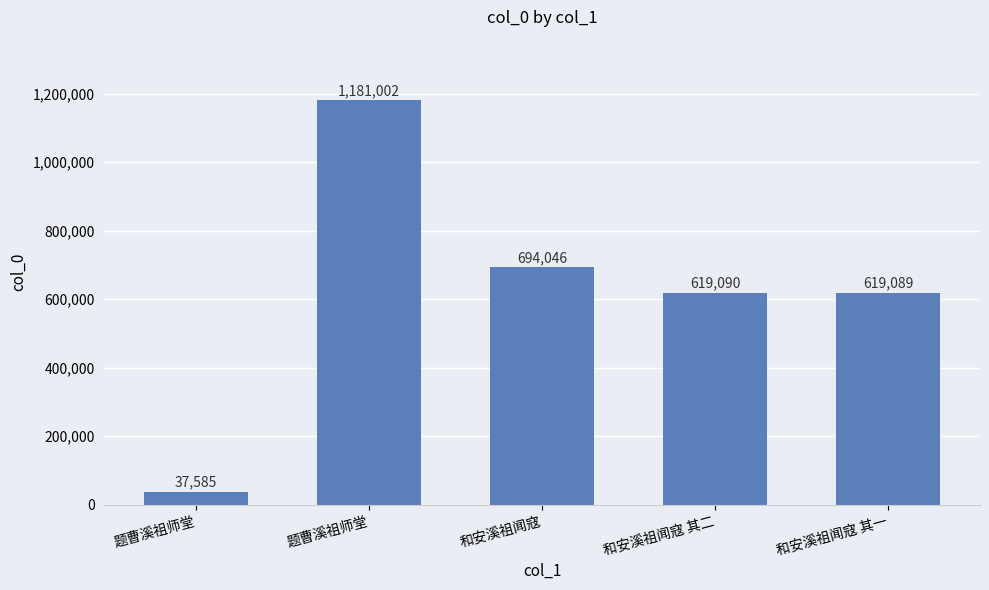

Reading left to right, transcribe all the data shown in this chart.

题曹溪祖师堂=37585	题曹溪祖师堂=1181002	和安溪祖闻寇=694046	和安溪祖闻寇 其二=619090	和安溪祖闻寇 其一=619089